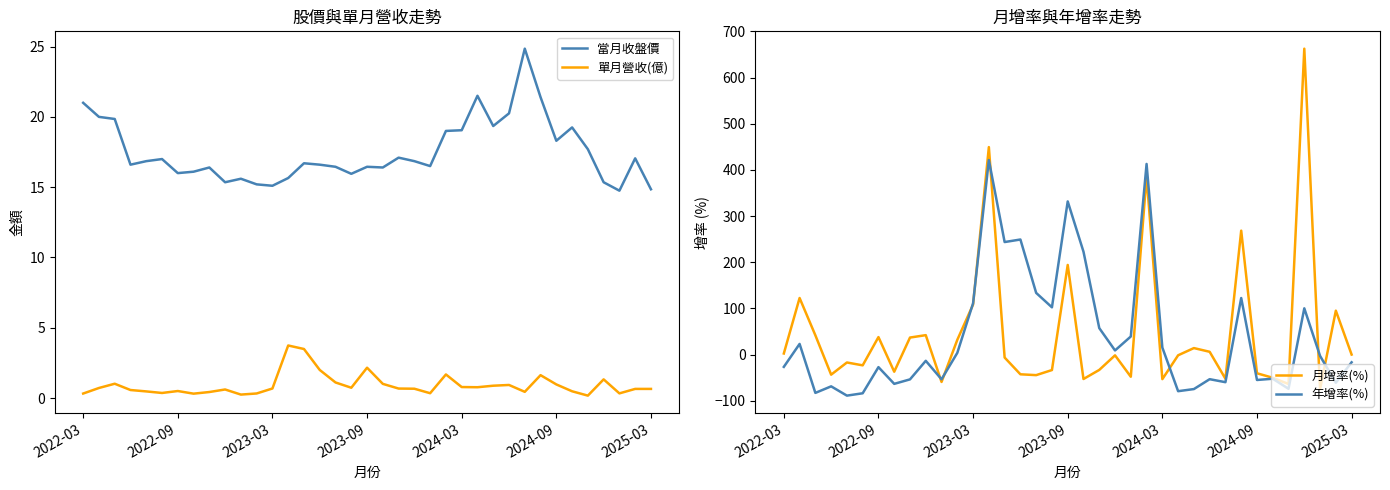

True or false: 當月收盤價 and 單月營收(億) intersect in this chart.

False